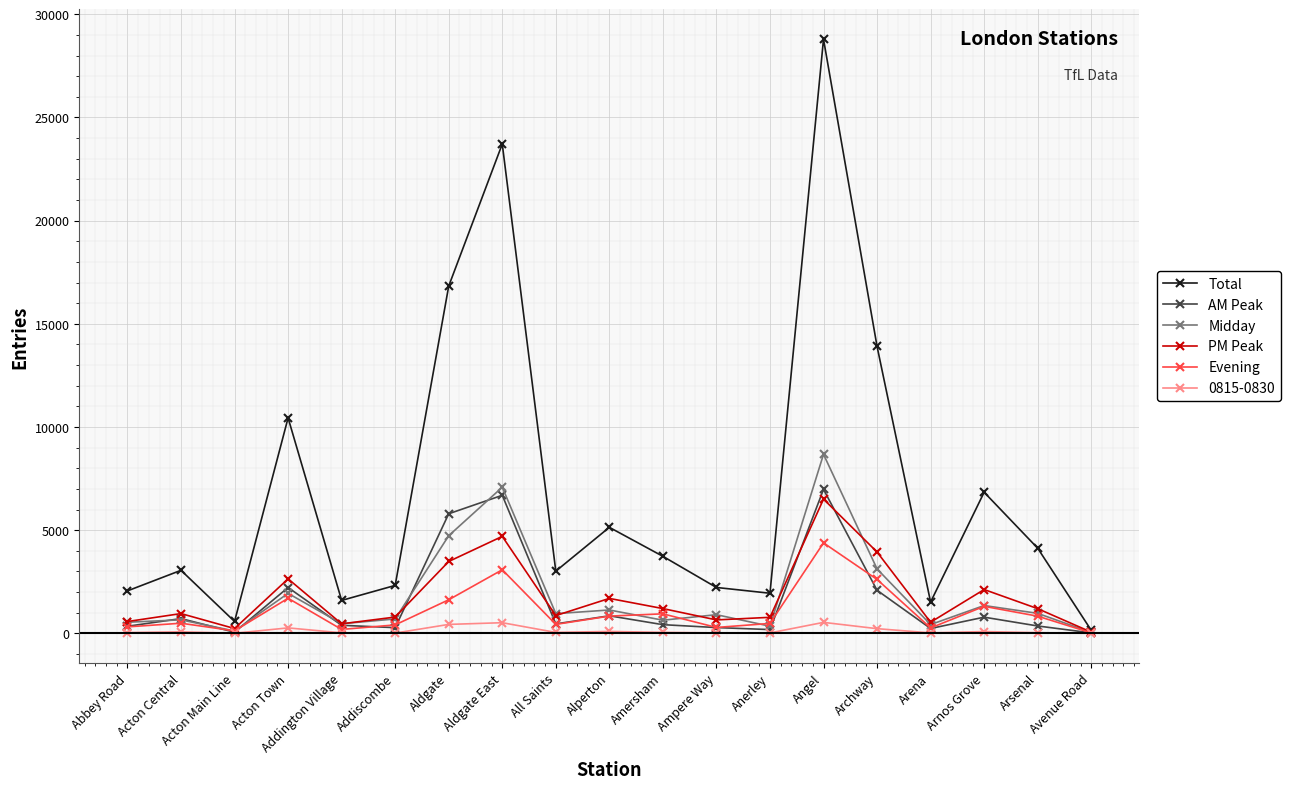

The value of AM Peak at Acton Central is 716.5. True or false?

True